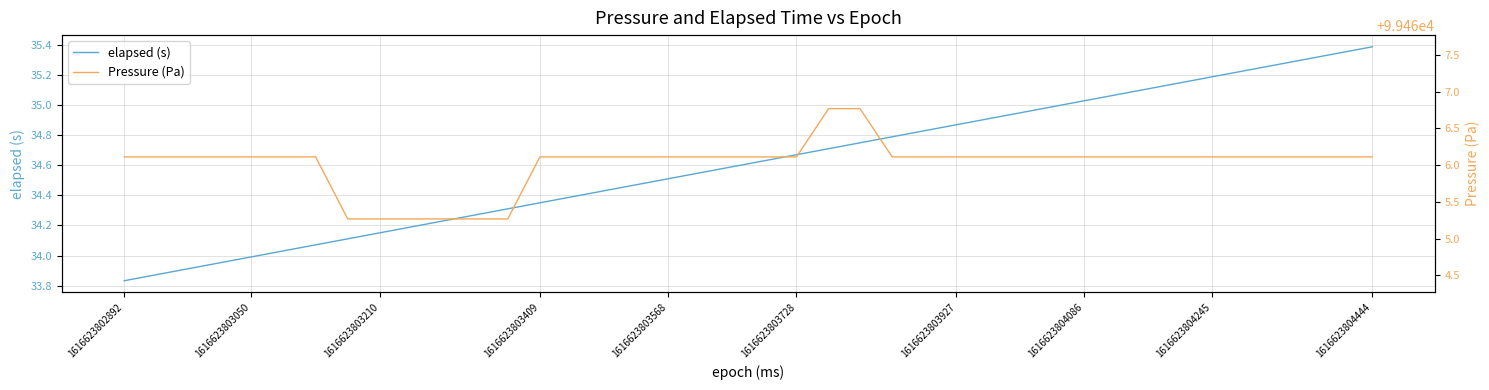

The value of elapsed (s) at 1616623803050 is 13.4. True or false?

False